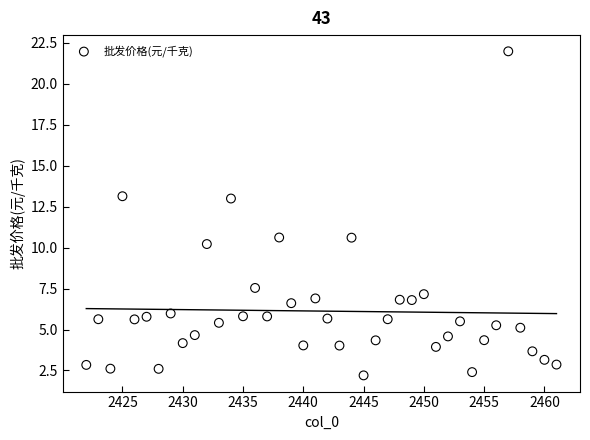

What is the range of Y values (max minus min)?

19.8